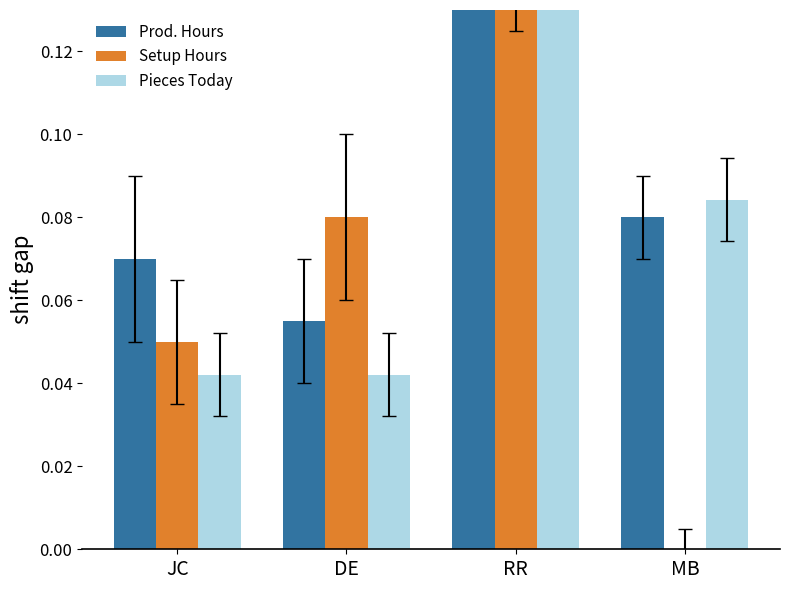

How many data points does each series have?

4